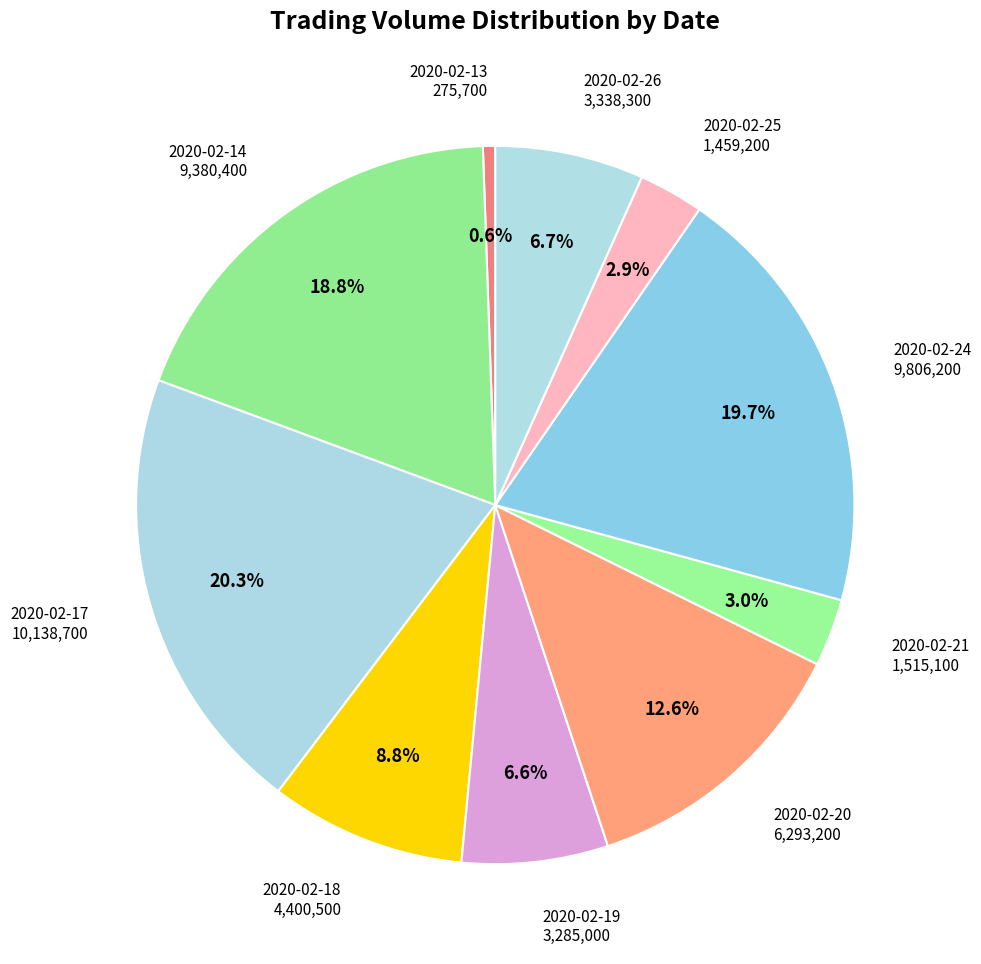

Is there any slice that represents more than half of the pie?

No